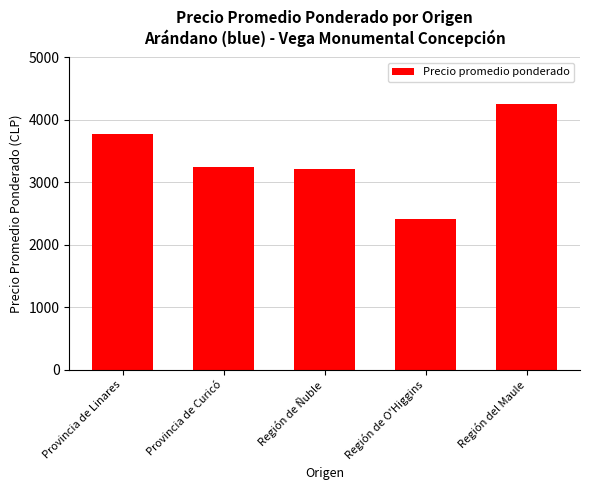

Reading left to right, transcribe all the data shown in this chart.

Provincia de Linares=3777	Provincia de Curicó=3248	Región de Ñuble=3213	Región de O'Higgins=2417	Región del Maule=4250